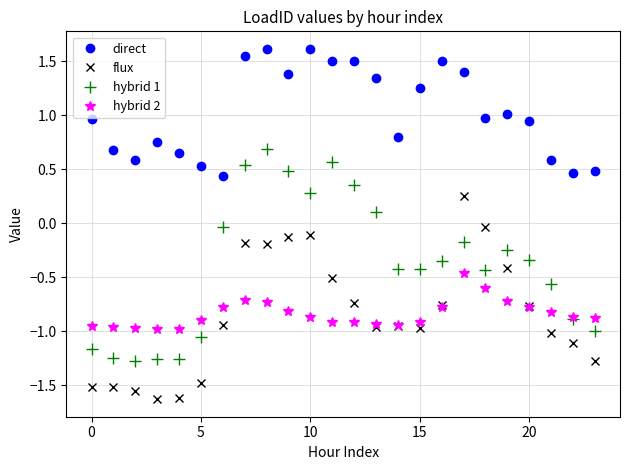

List the series in order of their peak value, lowest first.

hybrid 2, flux, hybrid 1, direct